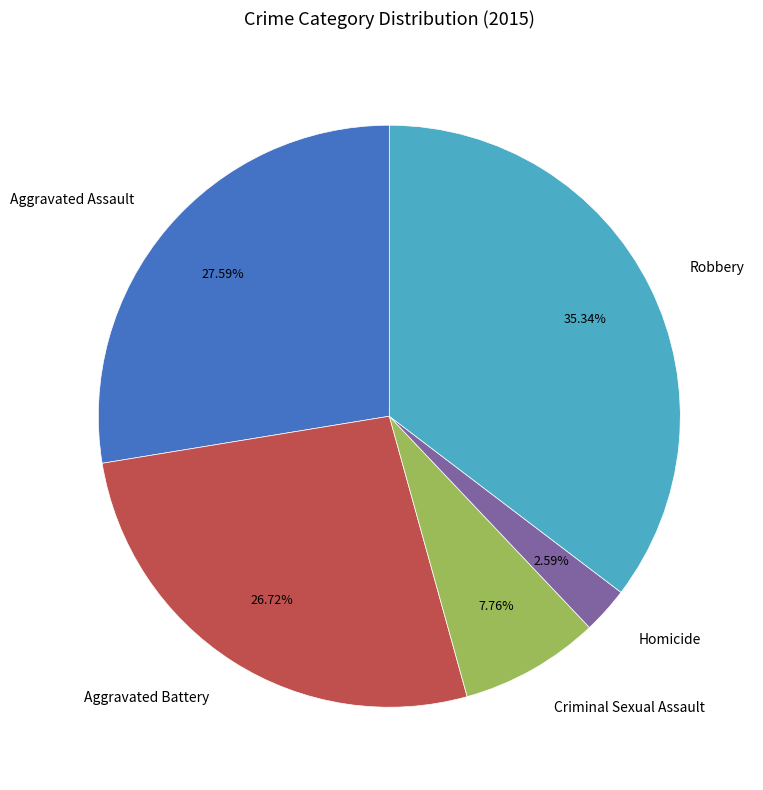

Rank the categories by value from lowest to highest.

Homicide, Criminal Sexual Assault, Aggravated Battery, Aggravated Assault, Robbery